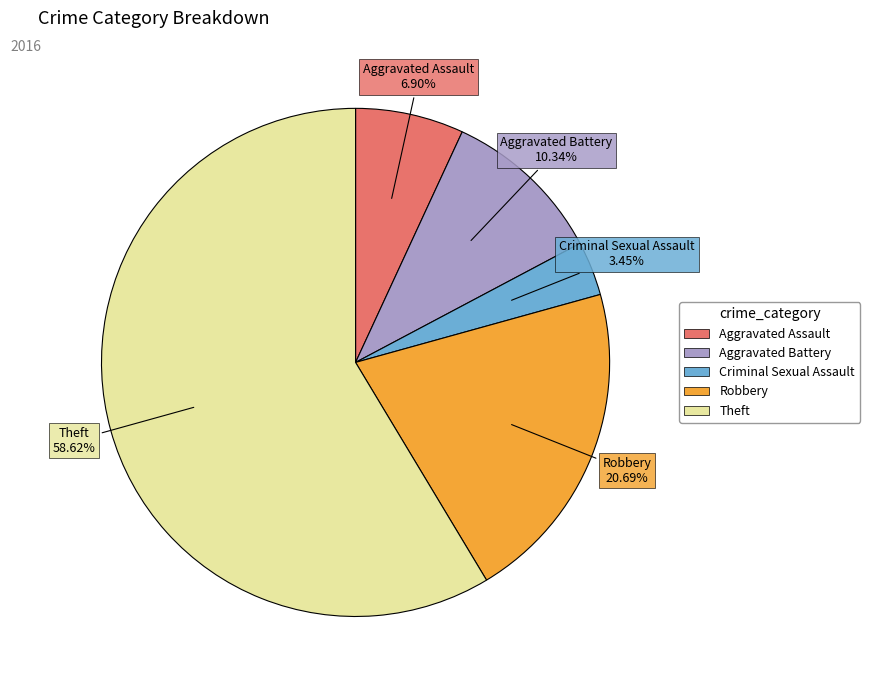

Is Aggravated Assault the majority of the pie?

No